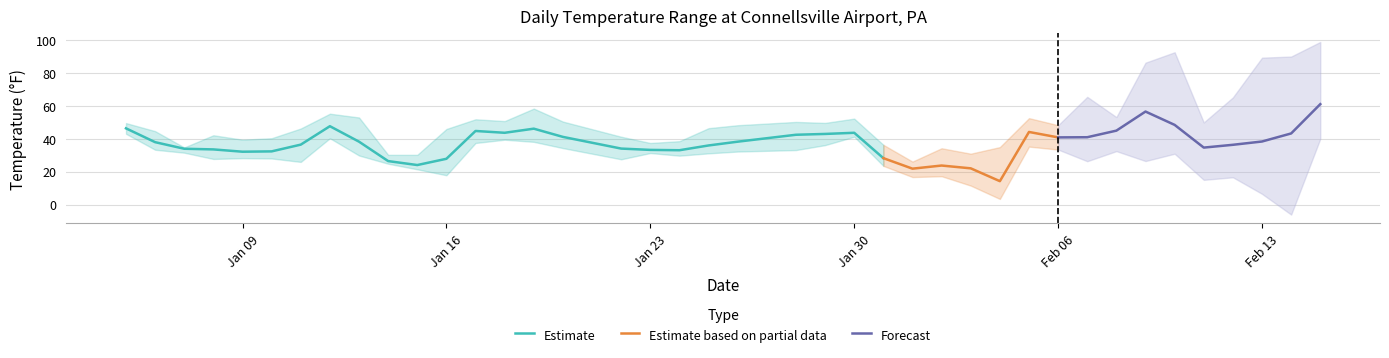

True or false: Estimate has a value of 27.8 at Jan 16.

True